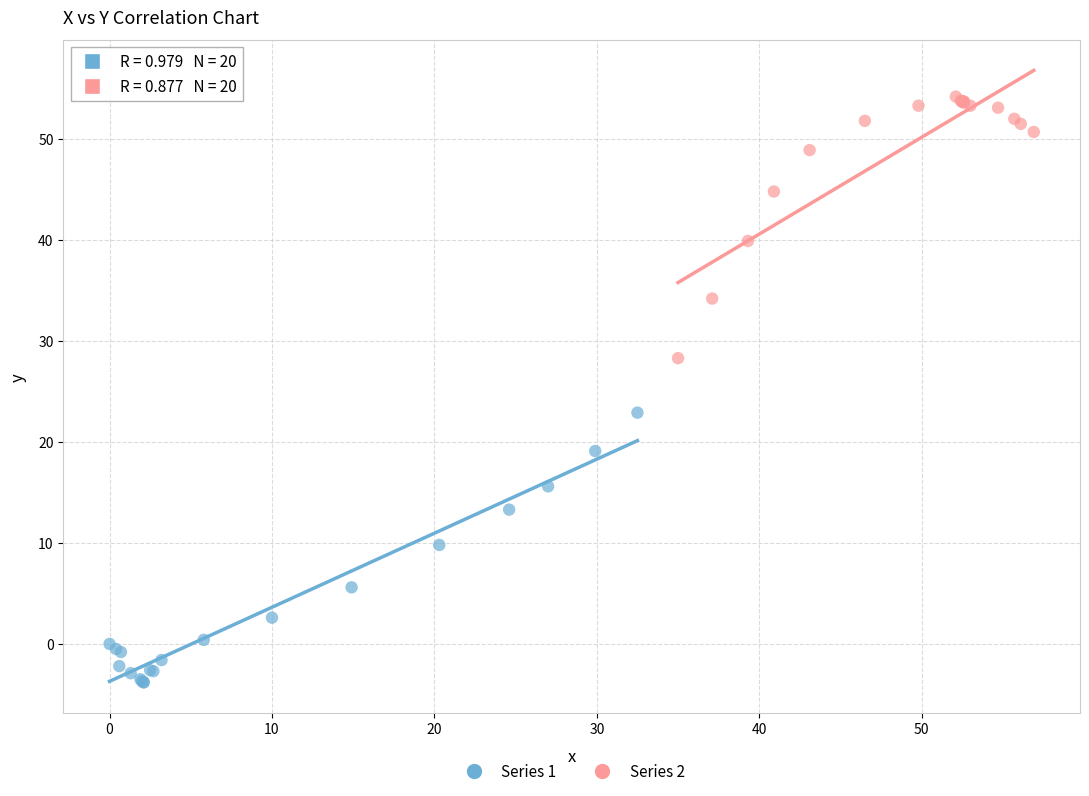

What are all the series names shown in the legend?

Series 1, Series 2